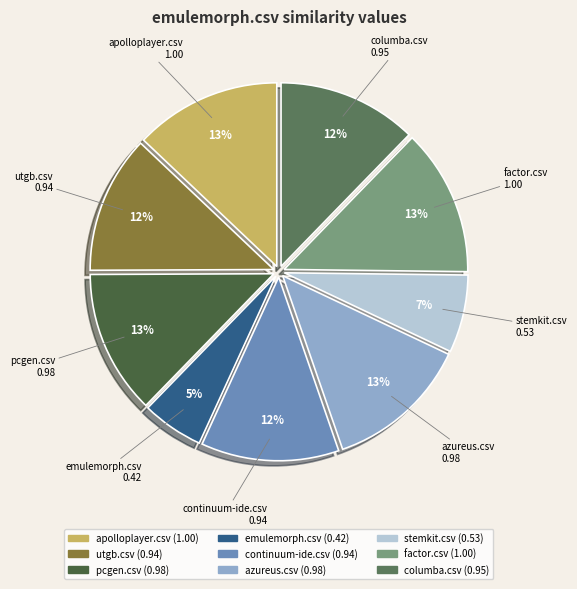

To the nearest percent, what is the average slice percentage?

11%